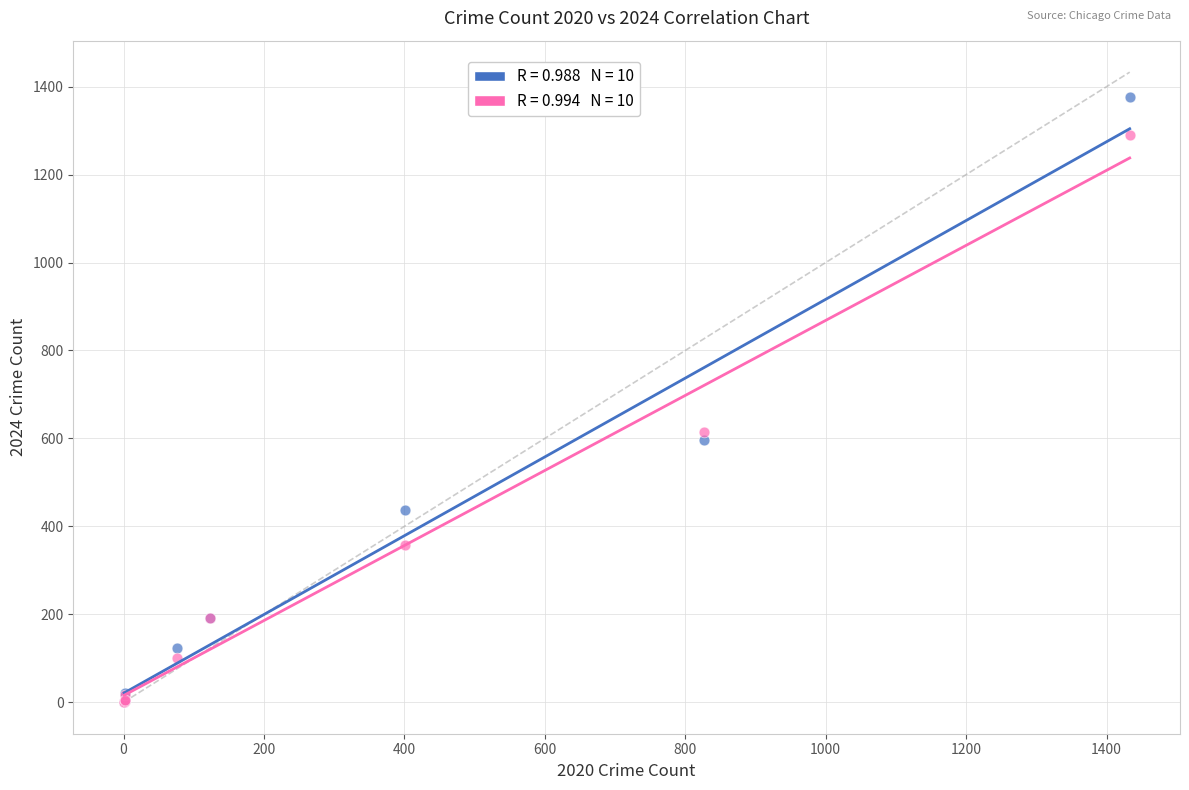

Across all series, what Y value is closest to 688?

615